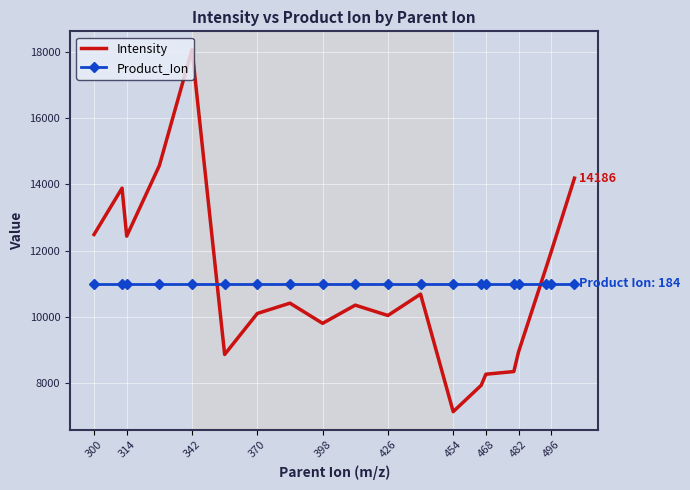

List the series in order of their peak value, highest first.

Intensity, Product_Ion